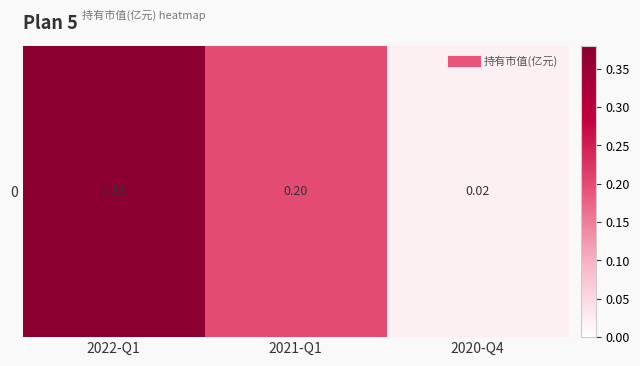

What is the sum of the values at 2022-Q1 and 2020-Q4?

0.4